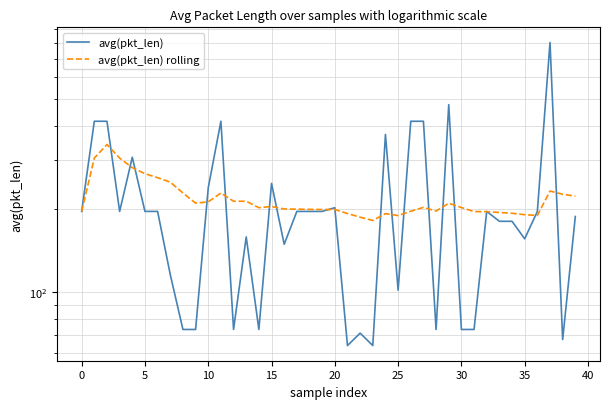

The avg(pkt_len) rolling series shows 324.4 at 34. True or false?

False